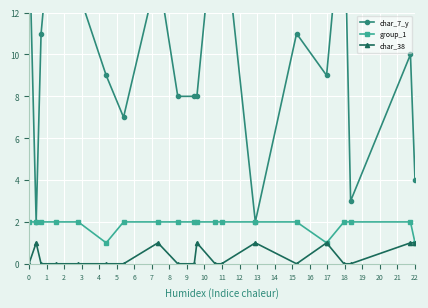

Between 16 and 4, which is larger?

16